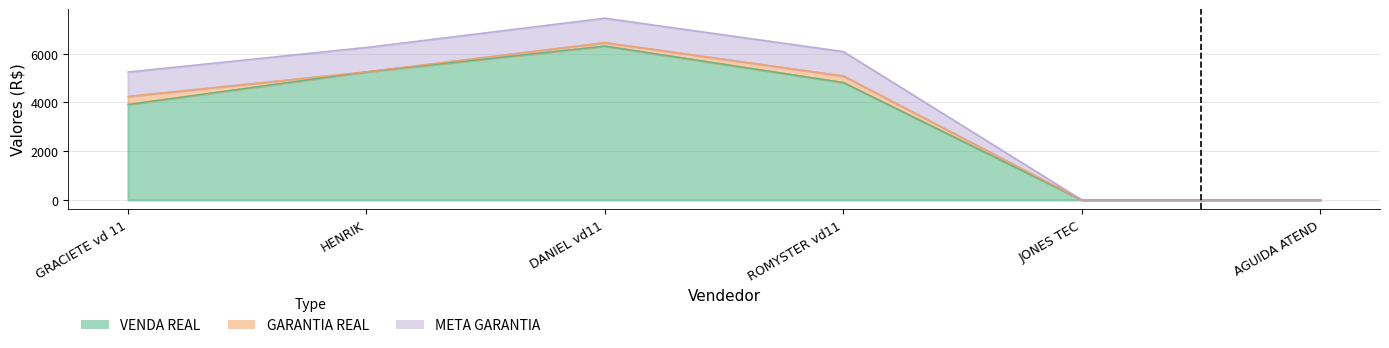

What is the value of the GARANTIA REAL point at the 3rd from the left?

143.0